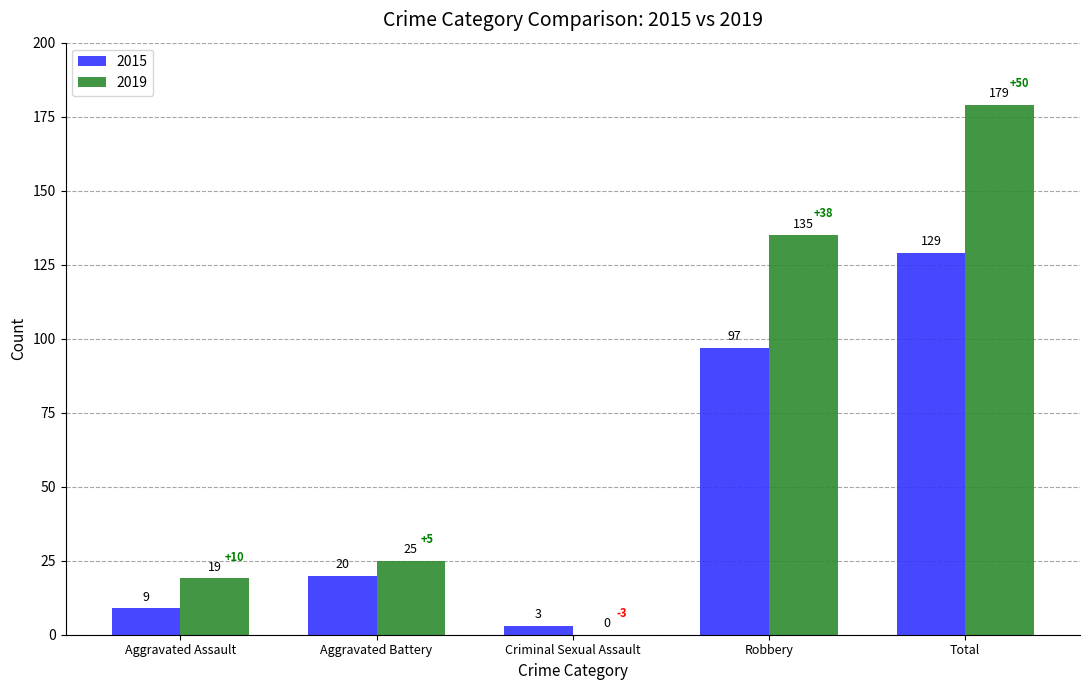

Reading left to right, extract all data points from this chart.

2015: Aggravated Assault=9	Aggravated Battery=20	Criminal Sexual Assault=3	Robbery=97	Total=129
2019: Aggravated Assault=19	Aggravated Battery=25	Criminal Sexual Assault=0	Robbery=135	Total=179